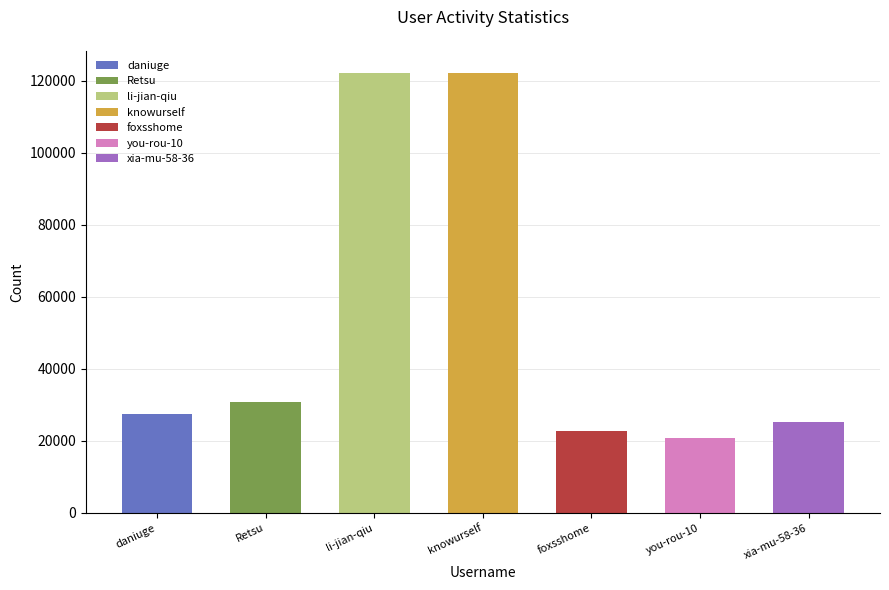

Are the bars horizontal?

No